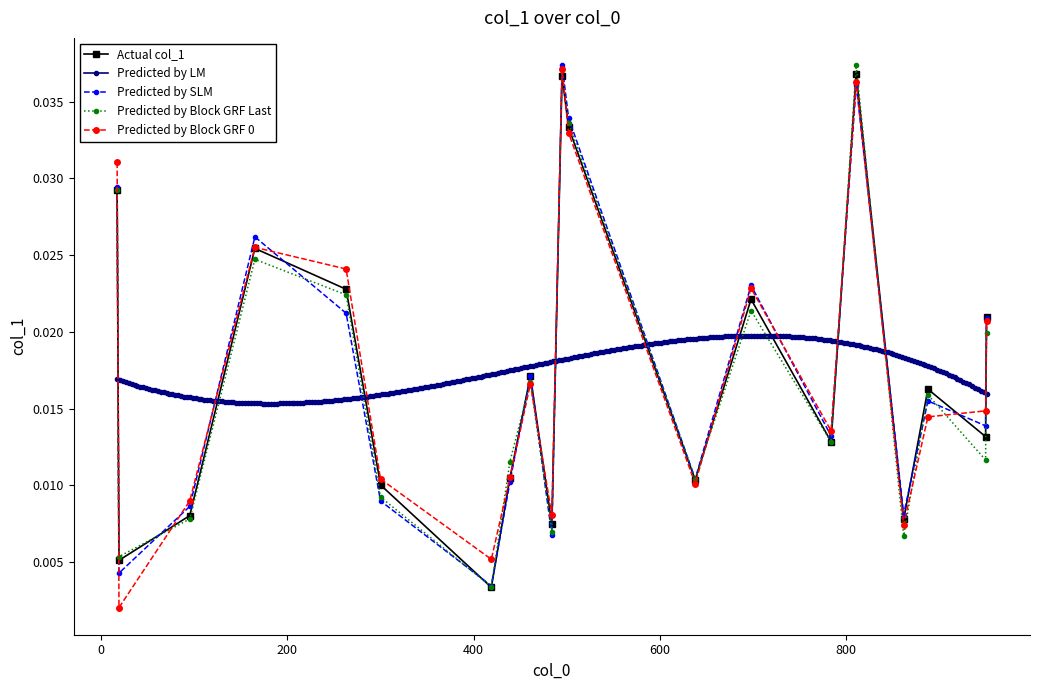

The value at 502 is 0.1. True or false?

False